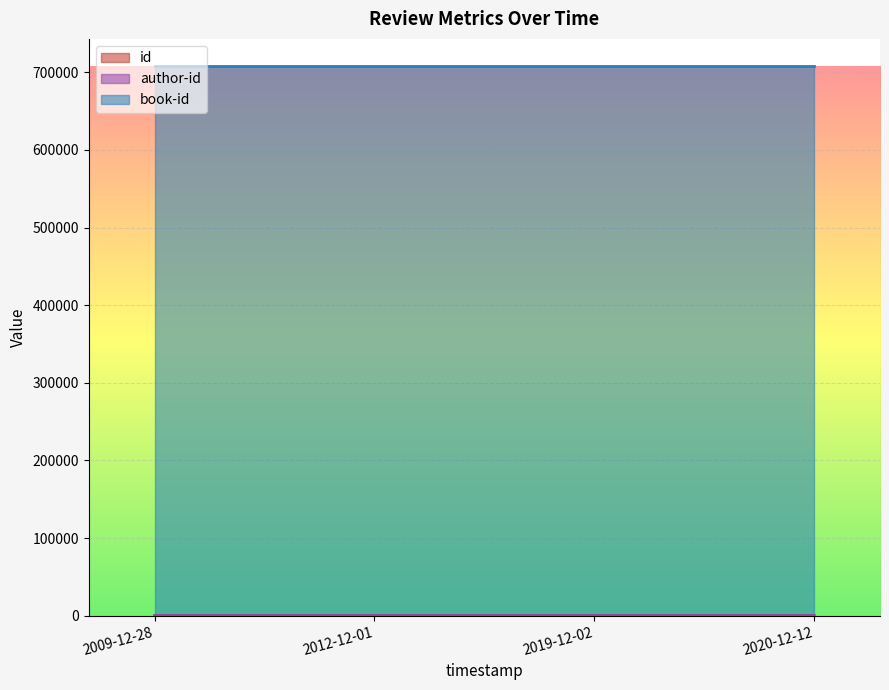

Between 2009-12-28 and 2020-12-12, which series saw the biggest shift?

id